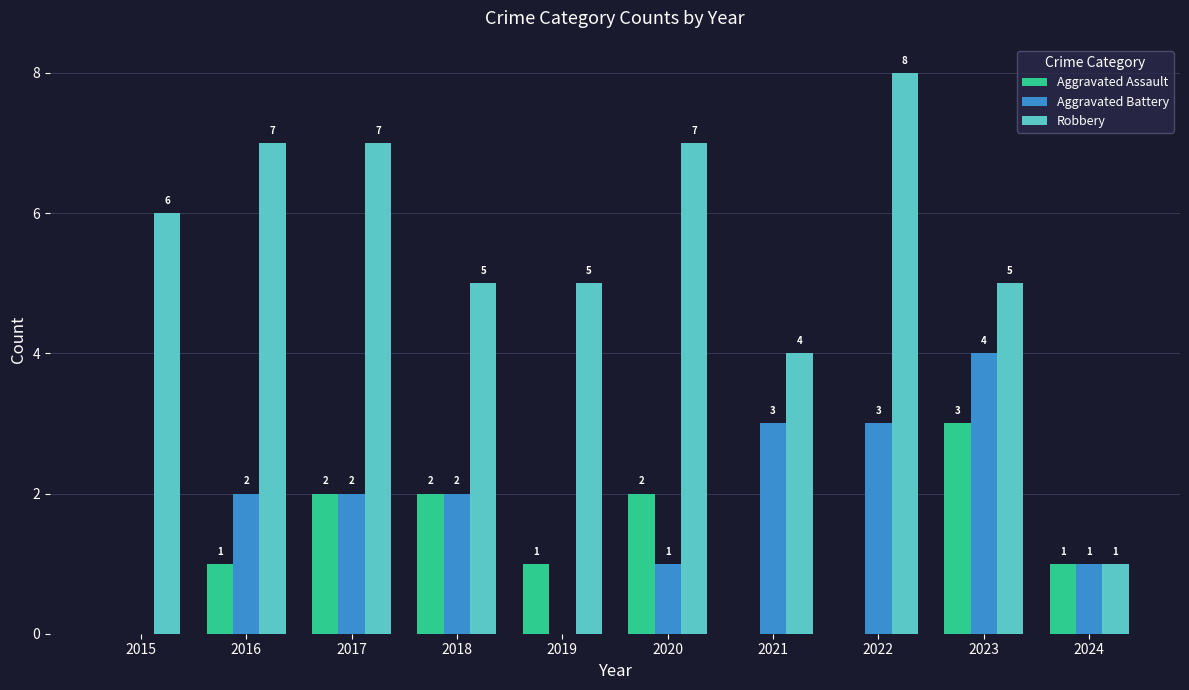

The Aggravated Assault series shows 0 at 2024. True or false?

False